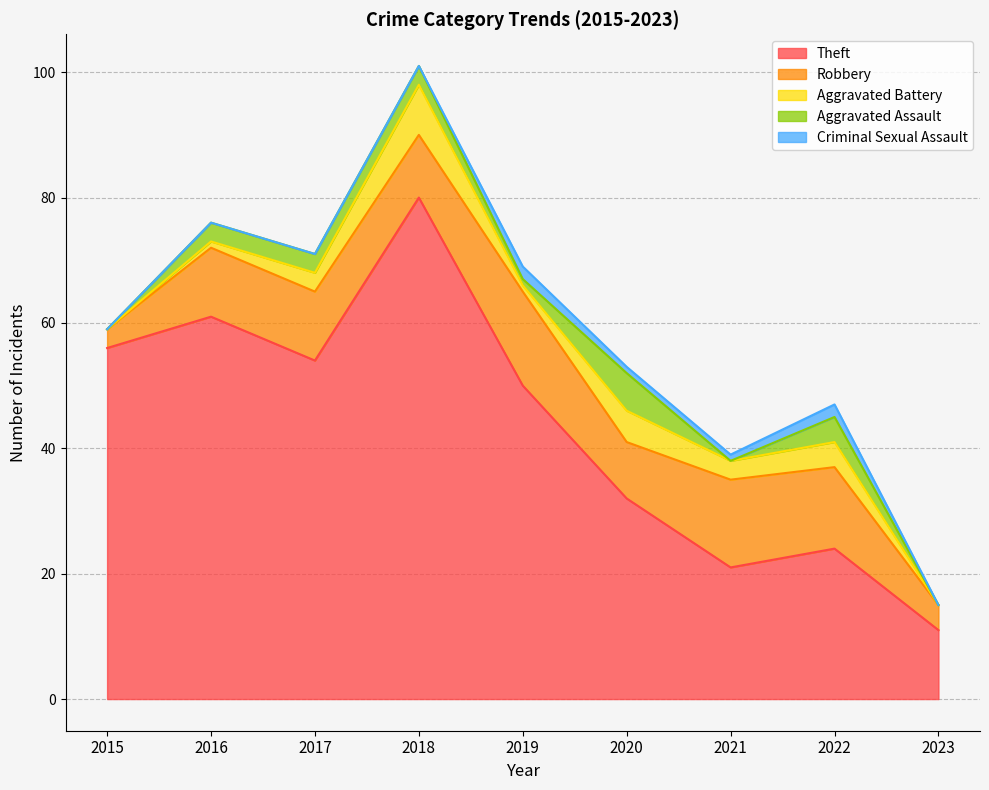

In Aggravated Battery, how many points are lower than both neighbors (excluding endpoints)?

2